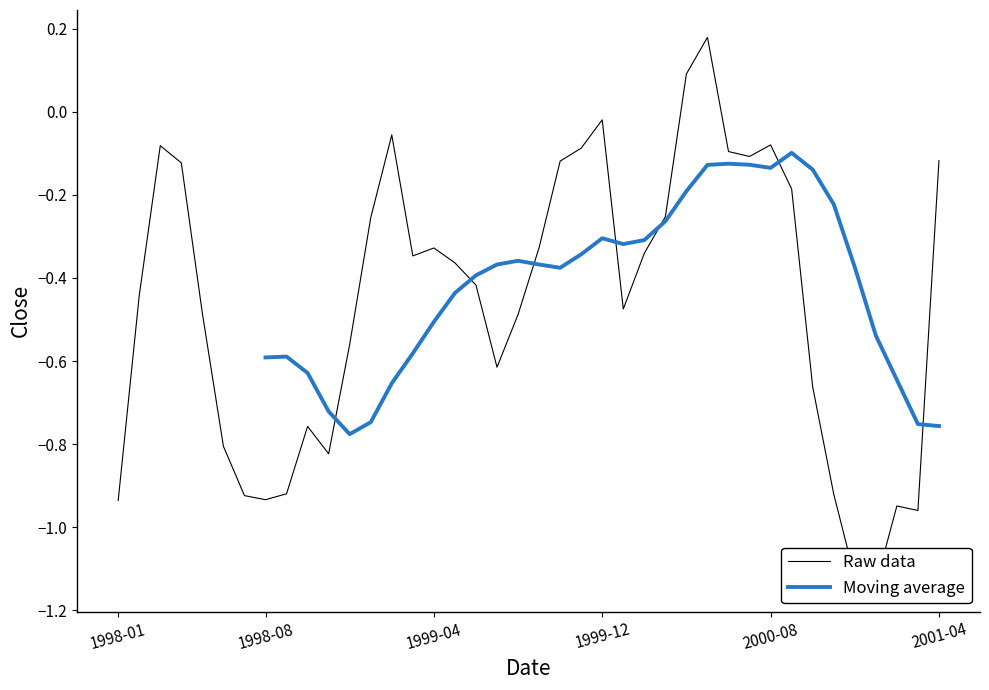

How many interior local valleys (lower than both neighbors) does the data have?

8